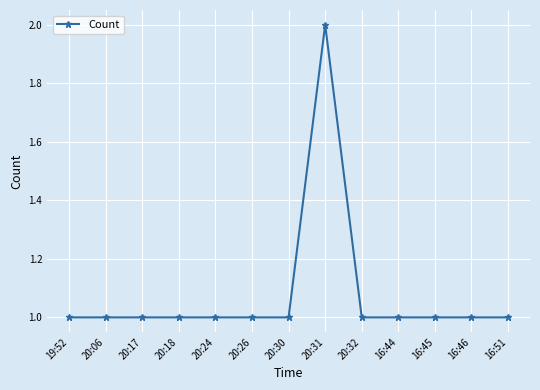

Is it true that the value at 20:26 is 1?

True